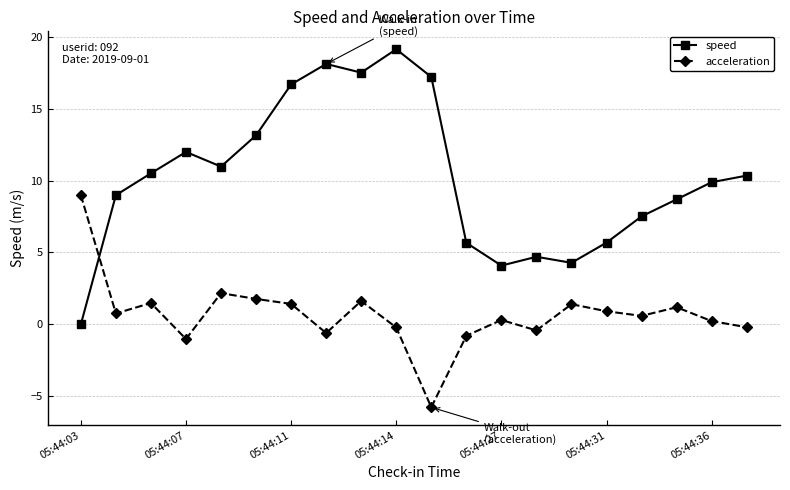

Which series ends up on top after the final intersection of speed and acceleration?

speed